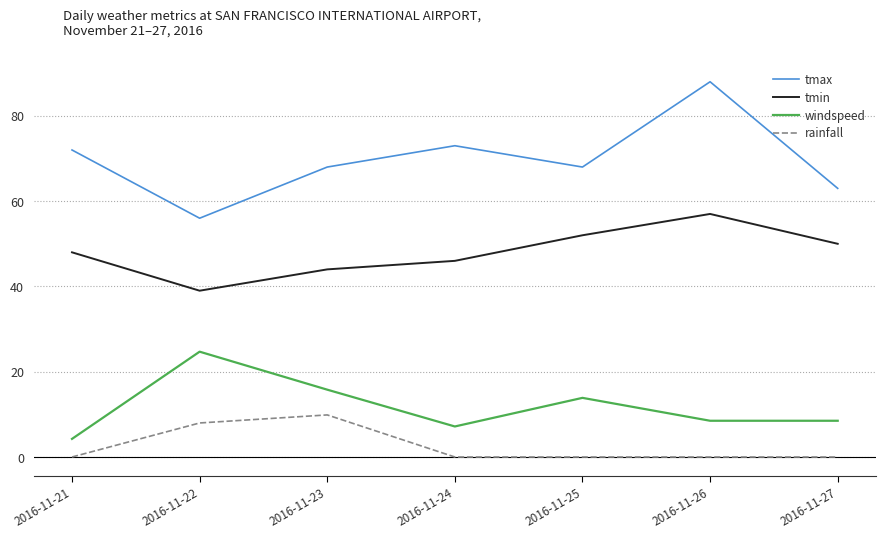

At which category is the sum across all series the highest?

2016-11-26